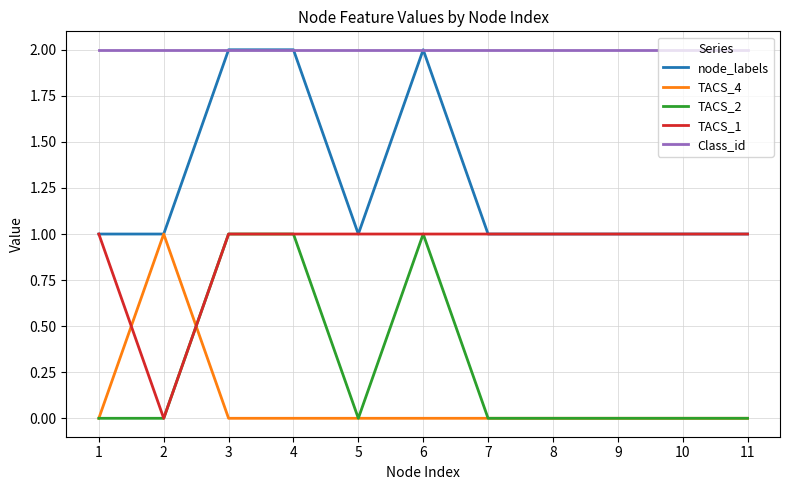

True or false: Class_id has a value of 4 at 8.

False